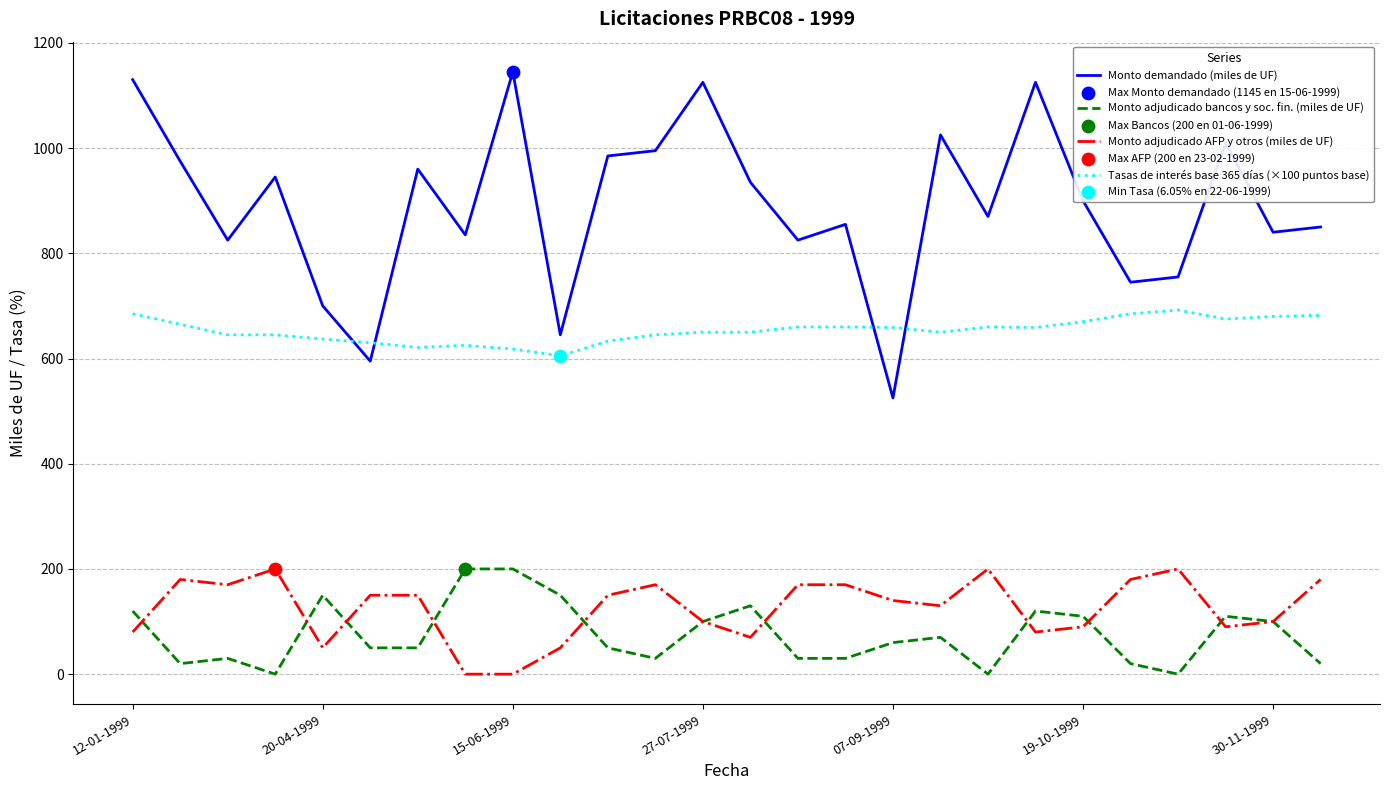

True or false: Monto adjudicado AFP y otros (miles de UF) and Tasas de interés base 365 días (×100 puntos base) cross at least once.

False